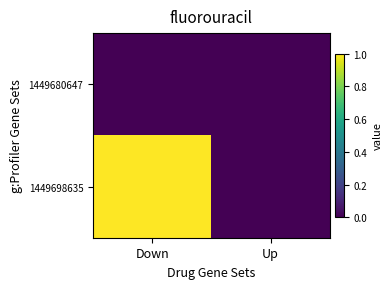

List the series in order of their peak value, highest first.

1449698635, 1449680647